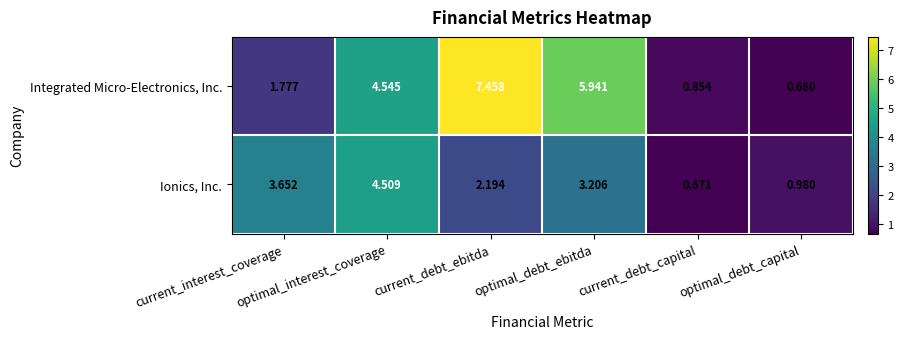

Rank the series by their maximum value, from highest to lowest.

Integrated Micro-Electronics, Inc., Ionics, Inc.